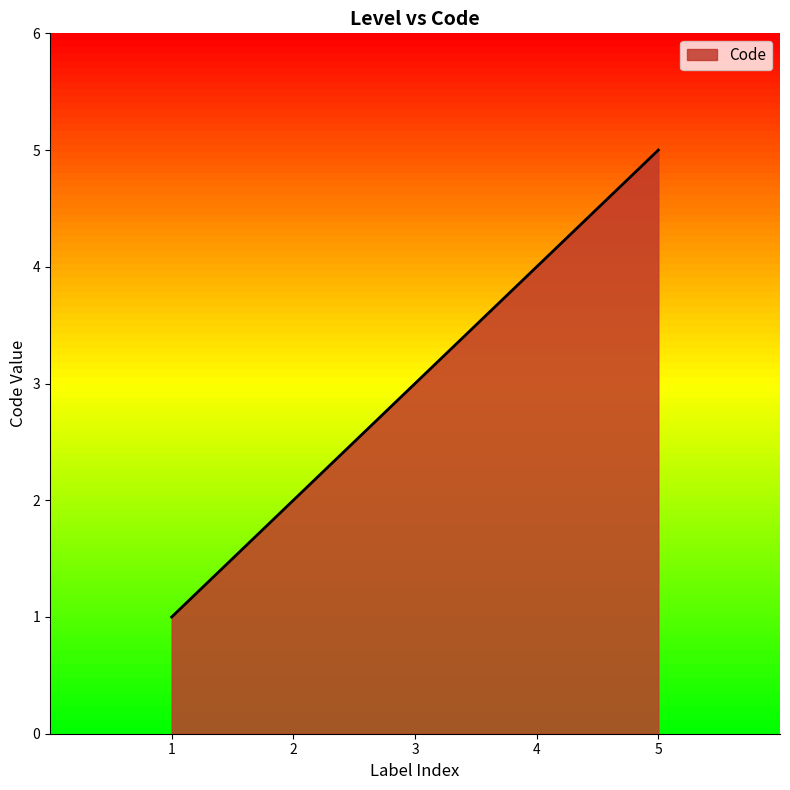

The chart shows a value of 4 at 4. True or false?

True